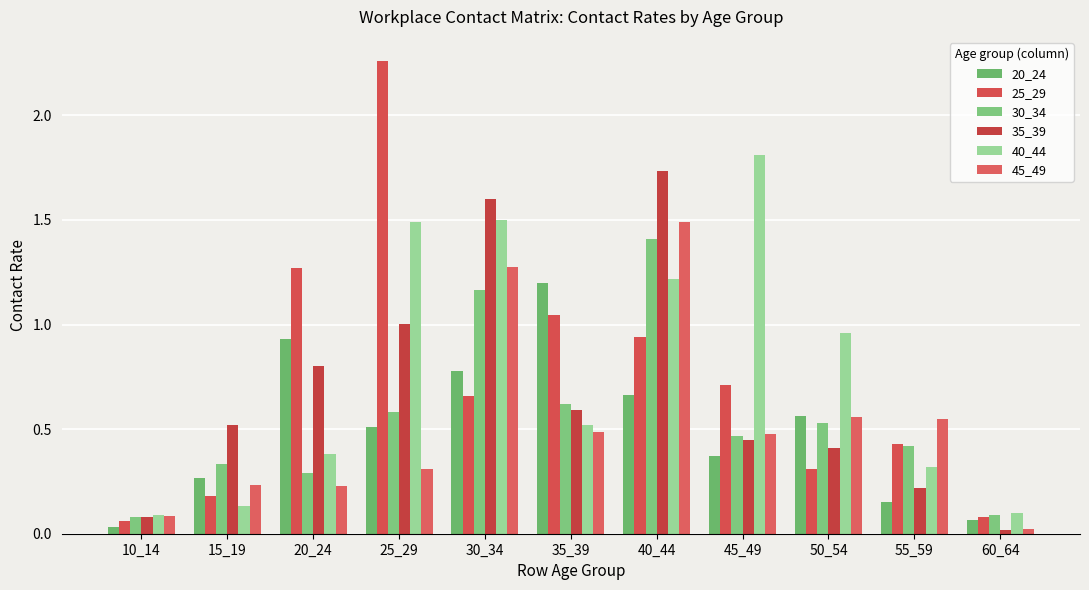

Is it true that 45_49 equals 0.1 at 15_19?

False